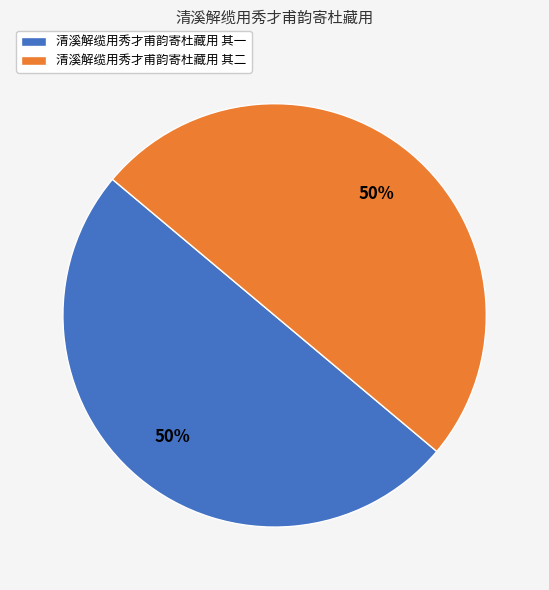

True or false: 清溪解缆用秀才甫韵寄杜藏用 其二 accounts for 37% of the total.

False